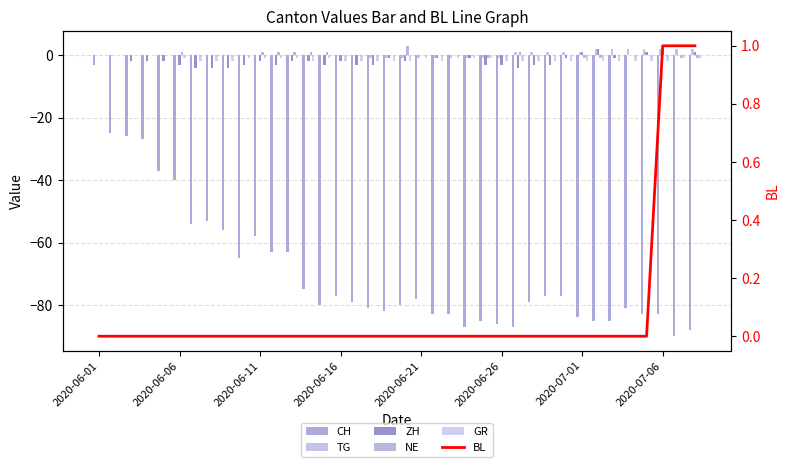

What are all the series names shown in the legend?

CH, TG, ZH, NE, GR, BL